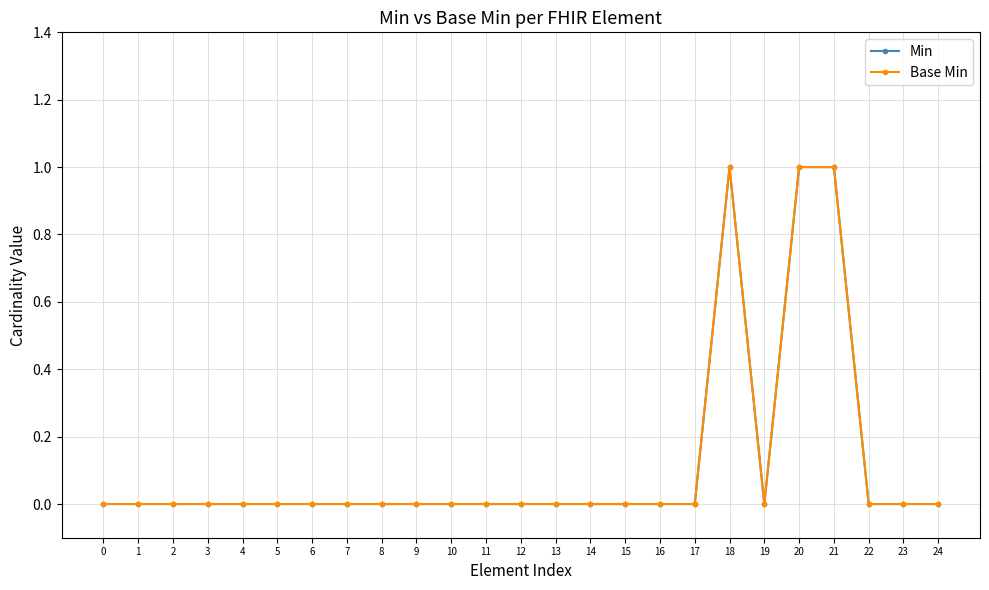

How many lines are shown in the chart?

2